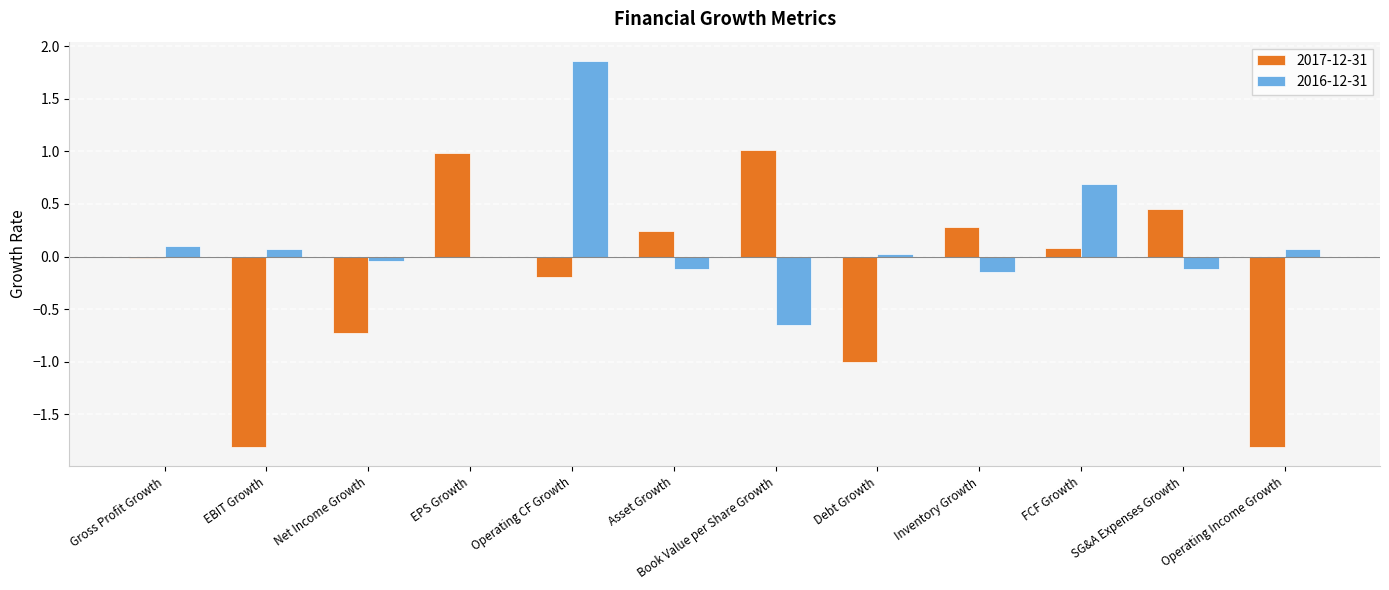

What is the sum of all 2017-12-31 values?

-2.5